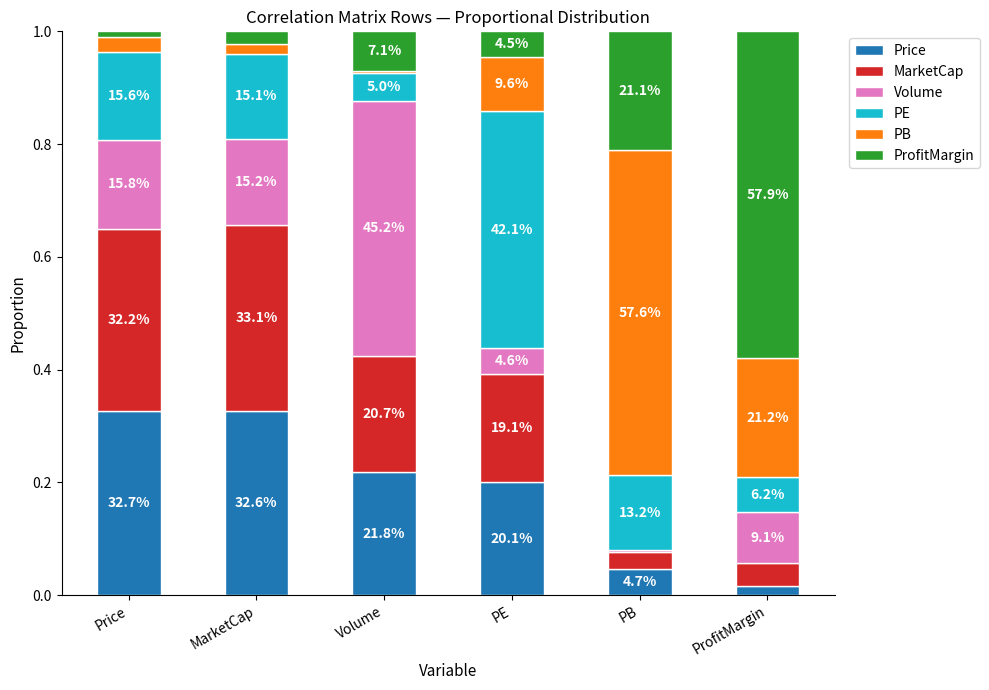

What are all the series names shown in the legend?

Price, MarketCap, Volume, PE, PB, ProfitMargin